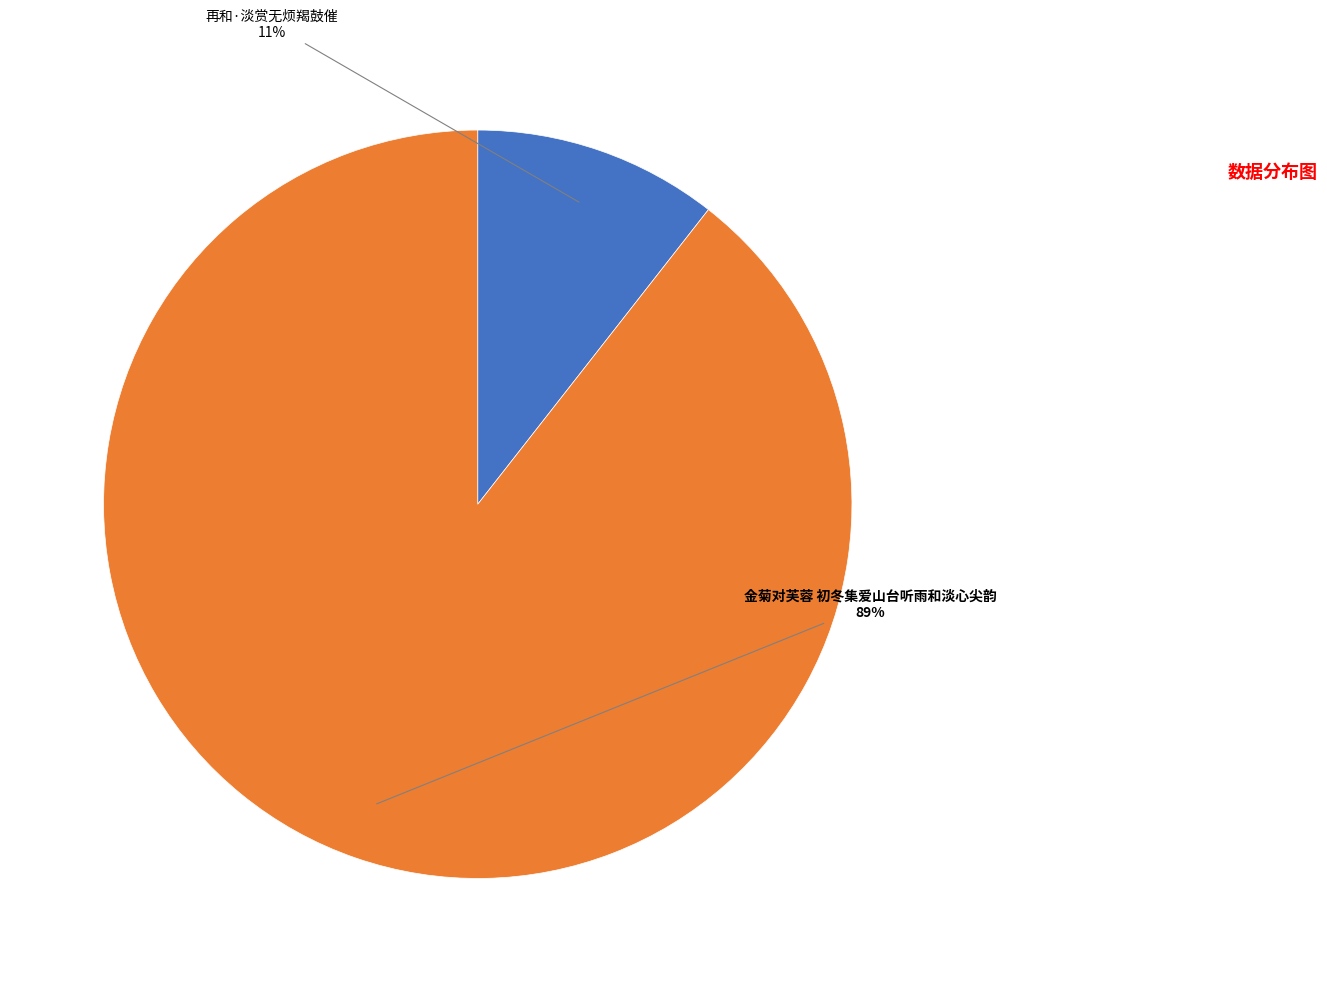

Does any single category account for the majority?

Yes